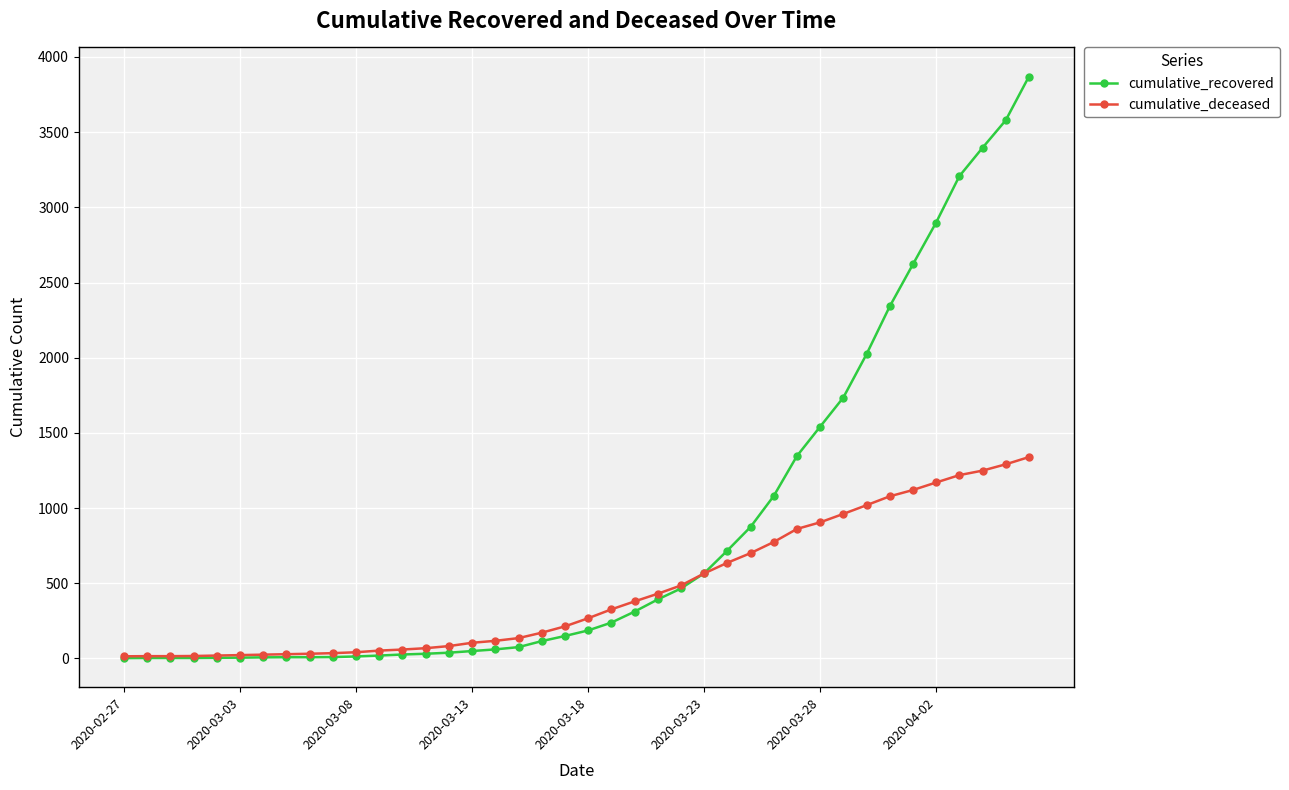

Rank the series by their average value, from lowest to highest.

cumulative_deceased, cumulative_recovered